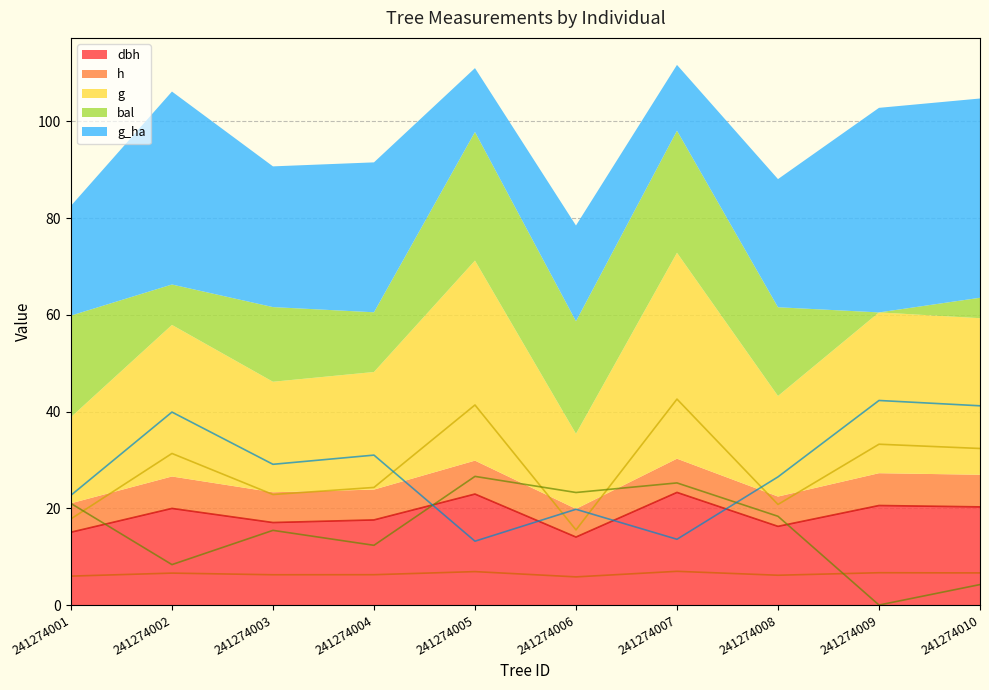

What is the average value of the dbh series?

18.7